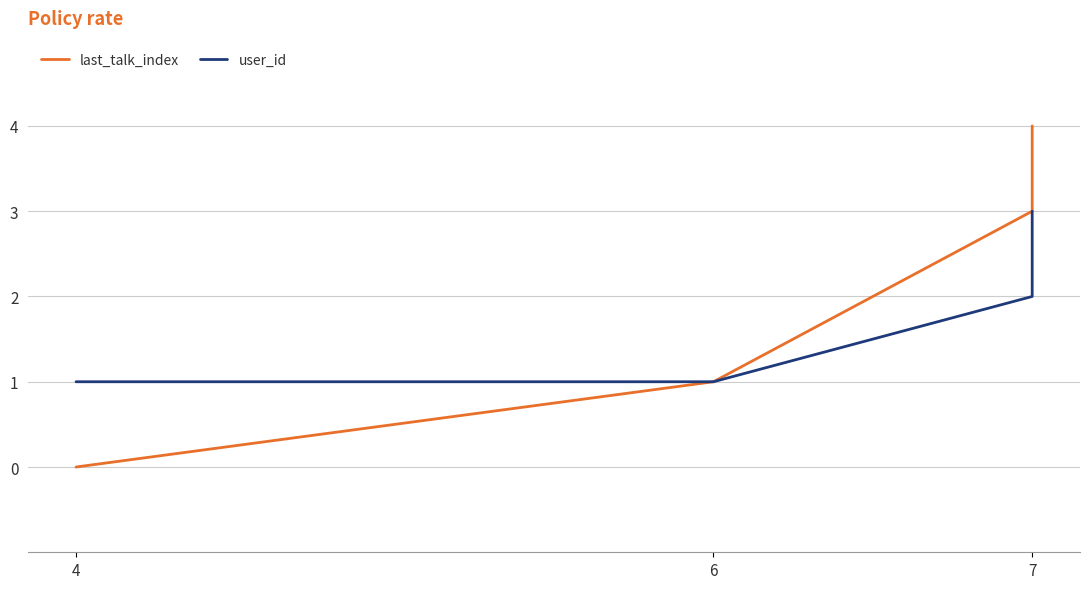

Rank the series at 6 from lowest to highest value.

last_talk_index, user_id